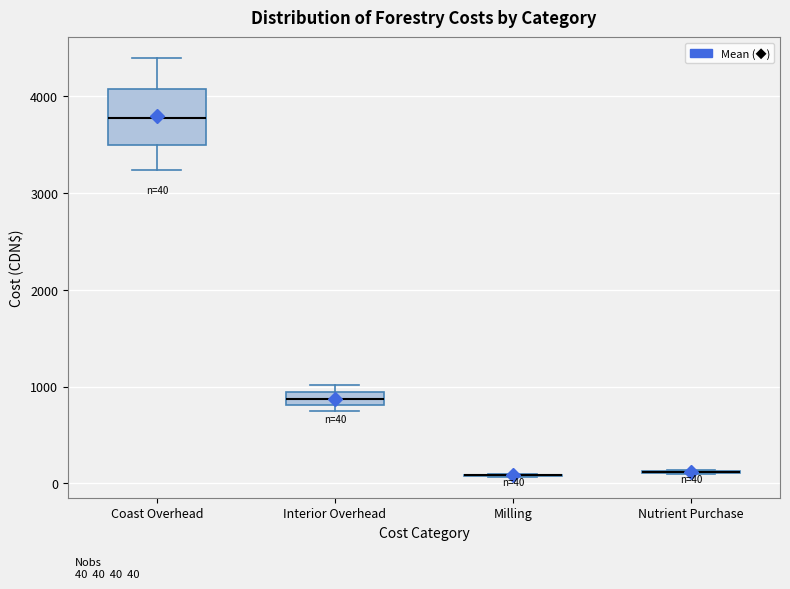

Comparing the boxes themselves (not the whiskers), which one is the tallest?

Coast Overhead